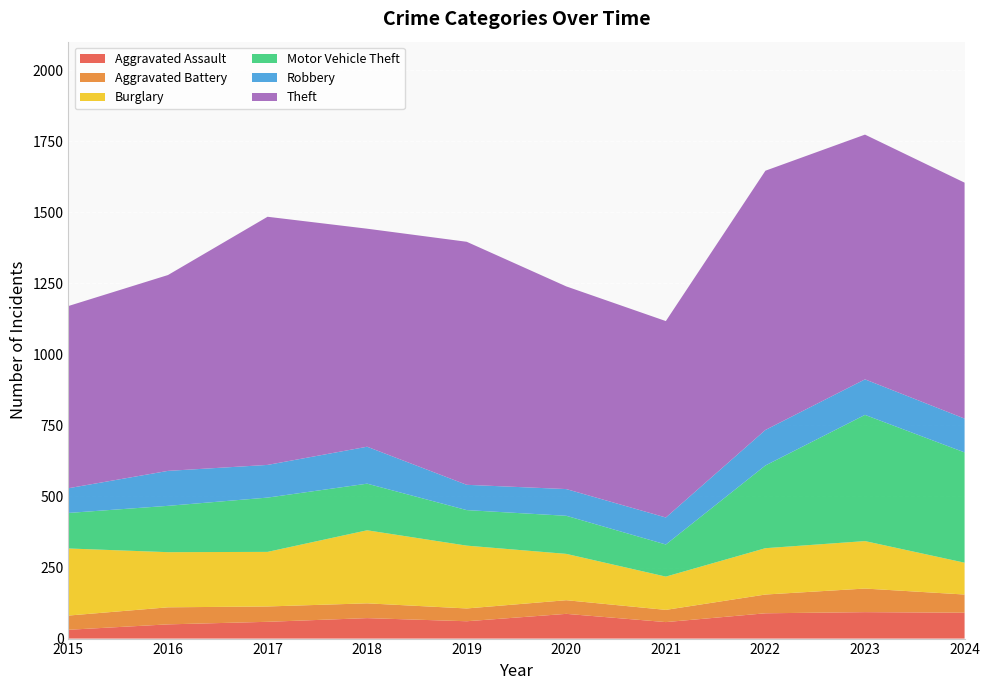

Reading left to right, transcribe all the data shown in this chart.

Aggravated Assault: 31	50	59	72	61	87	58	89	93	91
Aggravated Battery: 50	60	54	52	45	48	43	66	83	64
Burglary: 236	194	192	257	221	163	117	163	167	112
Motor Vehicle Theft: 125	163	191	164	125	134	113	291	444	388
Robbery: 87	123	115	130	89	94	95	125	125	119
Theft: 641	689	873	767	855	713	691	912	861	830